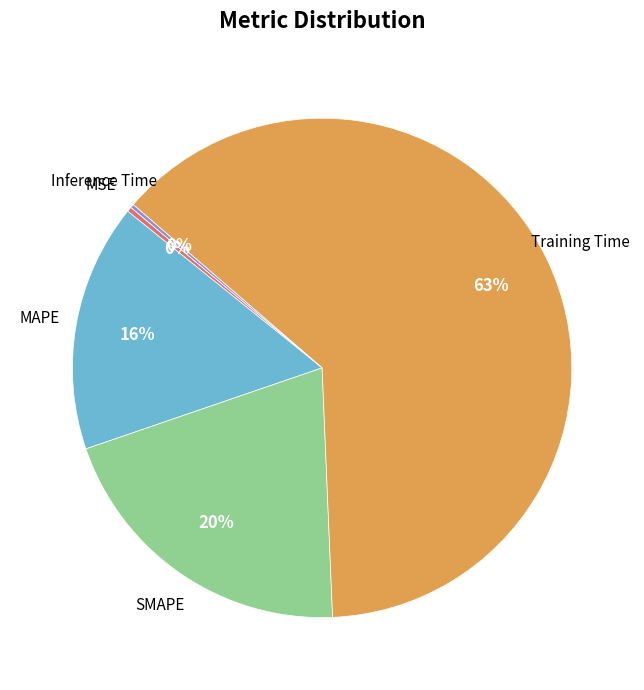

Does any single category account for the majority?

Yes